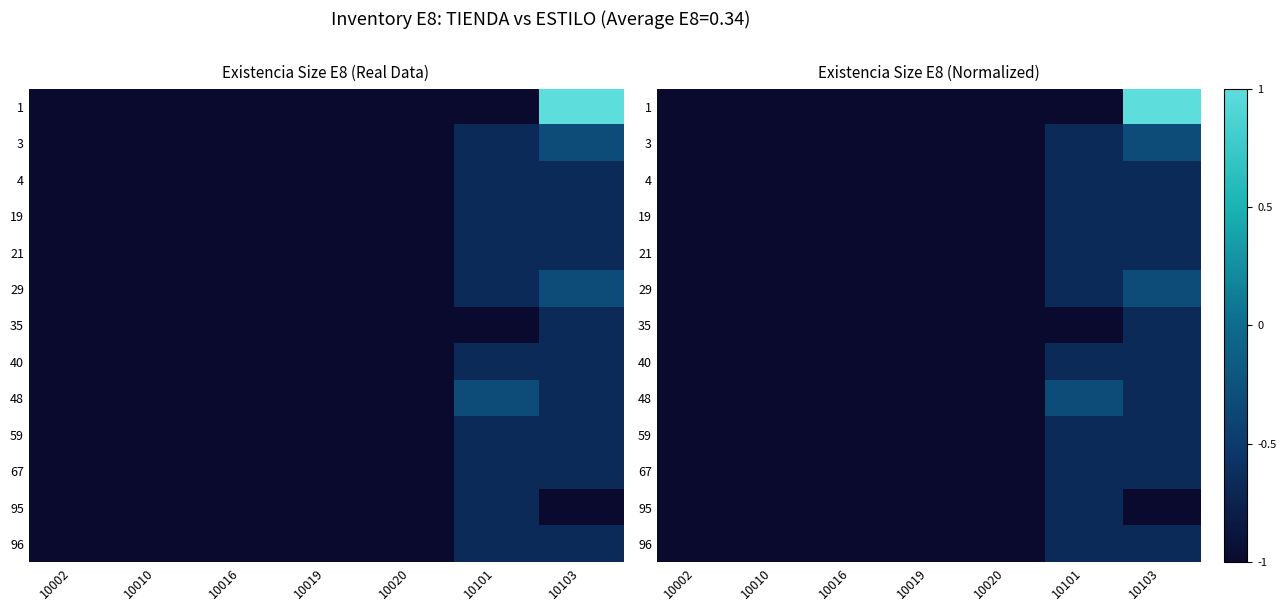

Which series has the largest range (max minus min)?

1